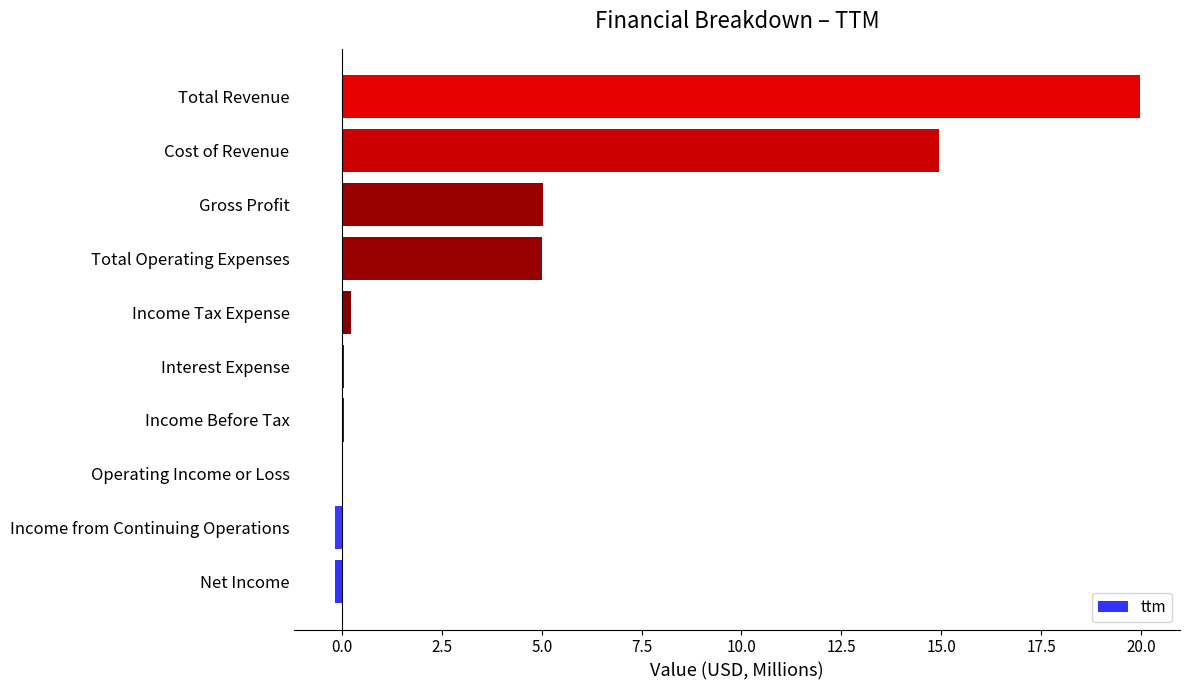

What is the sum of all values?

45.0